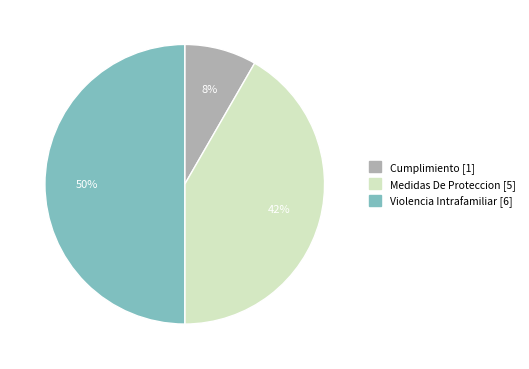

Do Cumplimiento and Violencia Intrafamiliar together represent more than half of the pie?

Yes